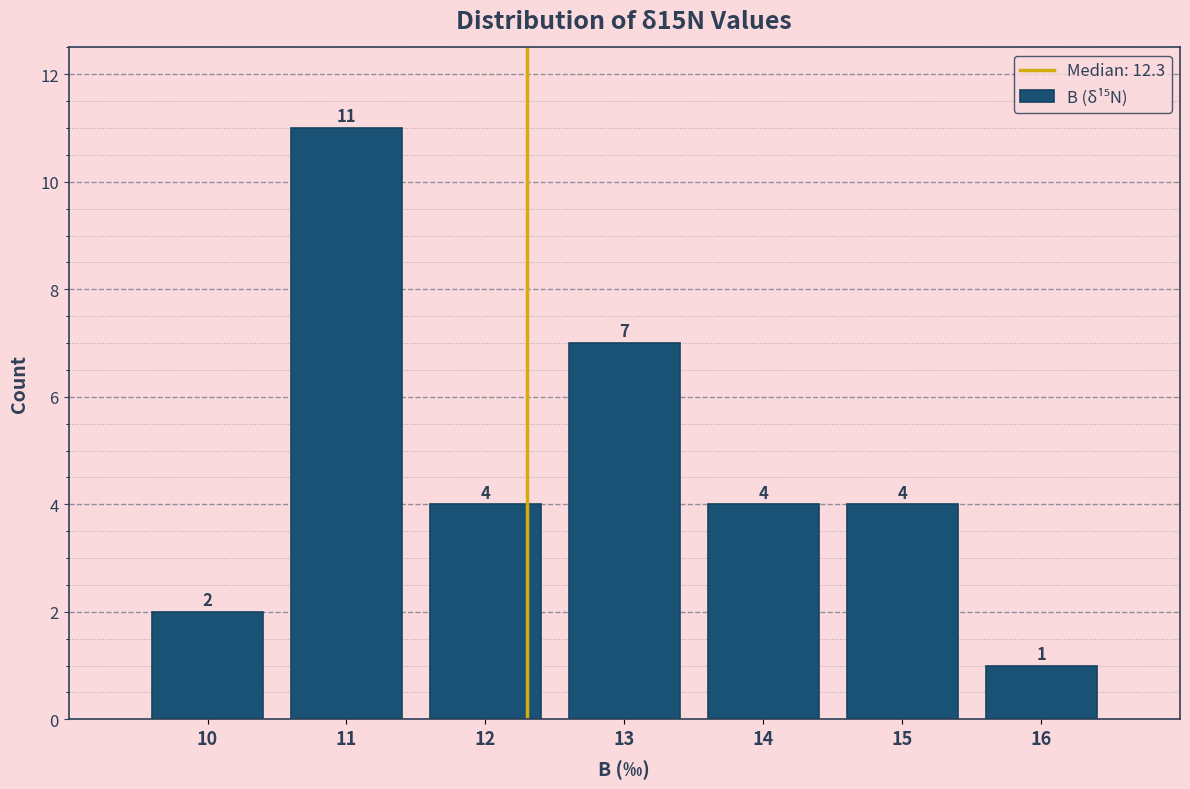

Reading left to right, list every bar in this chart as the range it spans on the x-axis followed by its height.

9.5 to 10.5: 2
10.5 to 11.5: 11
11.5 to 12.5: 4
12.5 to 13.5: 7
13.5 to 14.5: 4
14.5 to 15.5: 4
15.5 to 16.5: 1